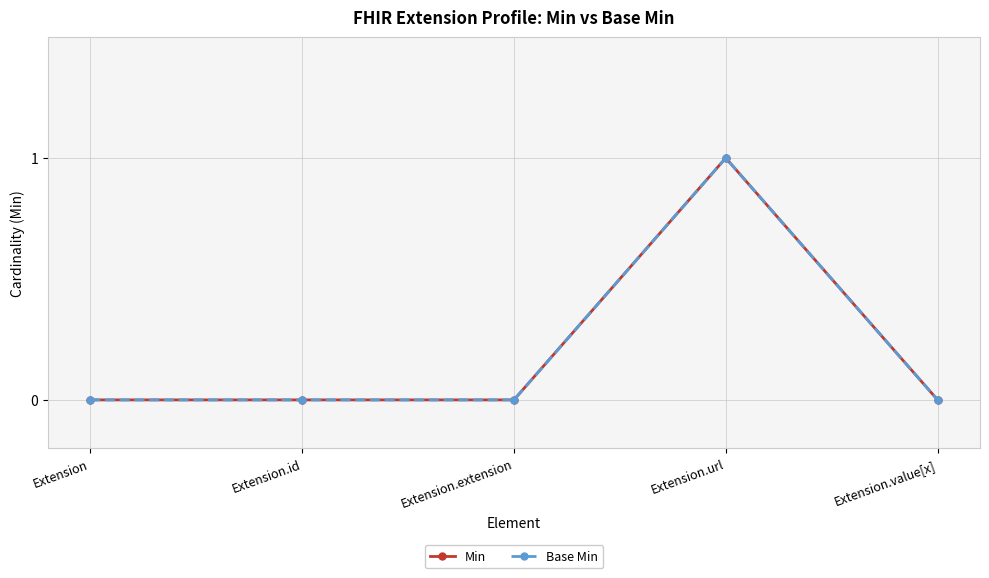

Is this an area chart (filled region under the line)?

No